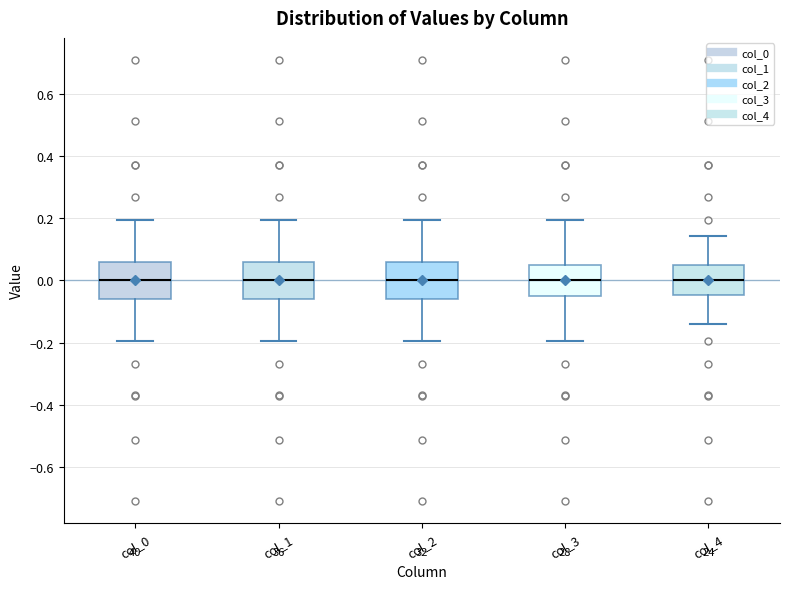

Reading left to right, read every box against the y-axis: the position of its median line, the range the box covers, and the ends of its whiskers. The values are not printed on the chart, so give them approximately, as read against the axis.

col_0: median 0.00, box -0.06 to 0.06, whiskers -0.20 to 0.20
col_1: median 0.00, box -0.06 to 0.06, whiskers -0.20 to 0.20
col_2: median 0.00, box -0.06 to 0.06, whiskers -0.20 to 0.20
col_3: median 0.00, box -0.04 to 0.04, whiskers -0.20 to 0.20
col_4: median 0.00, box -0.04 to 0.04, whiskers -0.14 to 0.14